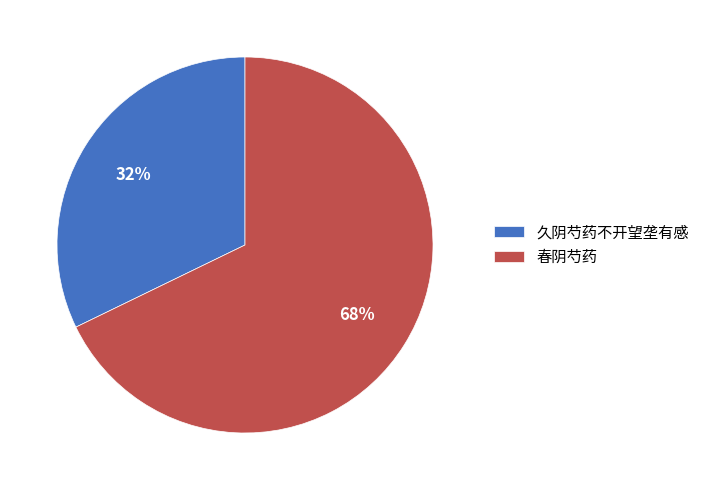

Is 久阴芍药不开望垄有感 the majority of the pie?

No